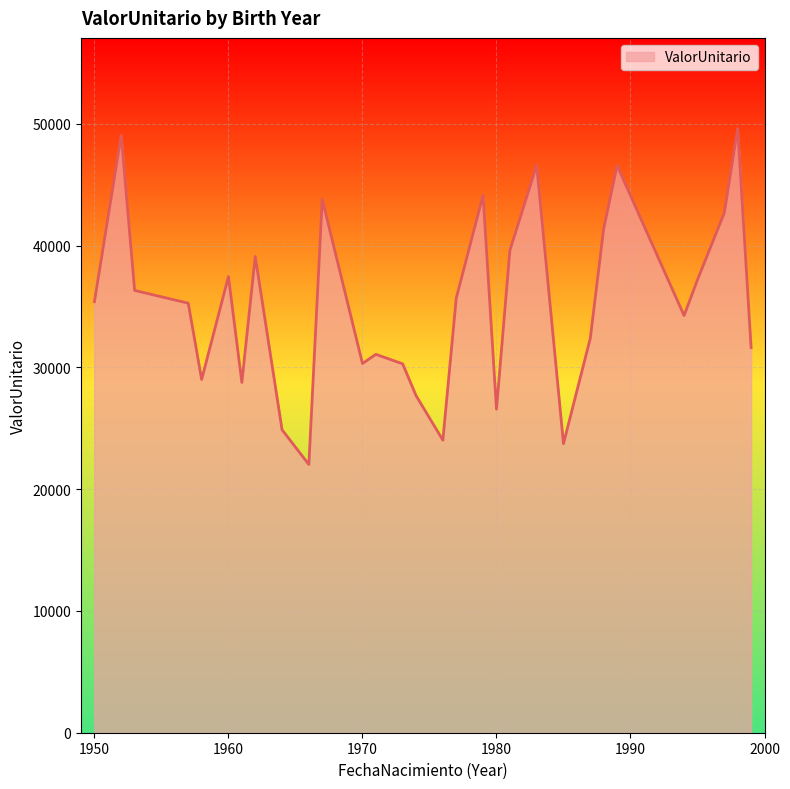

What is the difference between the maximum and minimum values?

27594.9